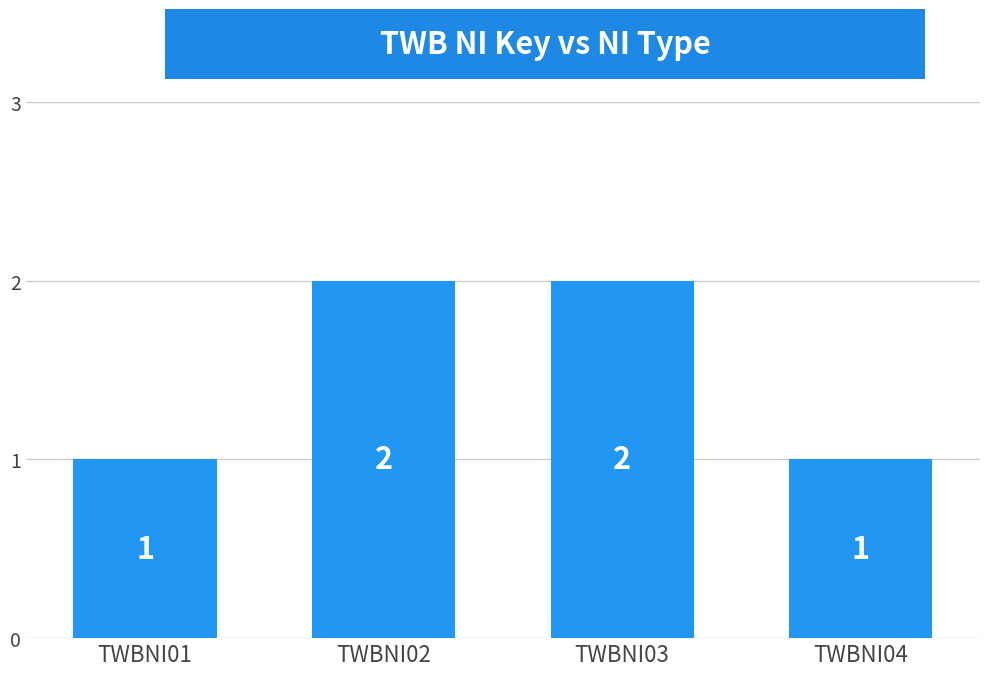

Which has a higher value, TWBNI01 or TWBNI02?

TWBNI02